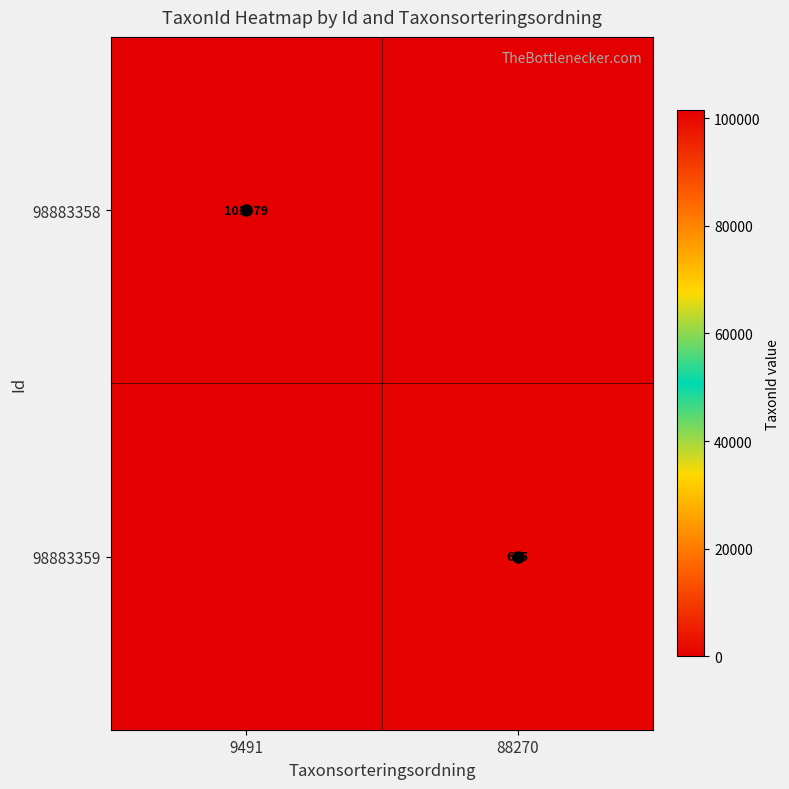

At which category does the chart reach its minimum across all series?

88270